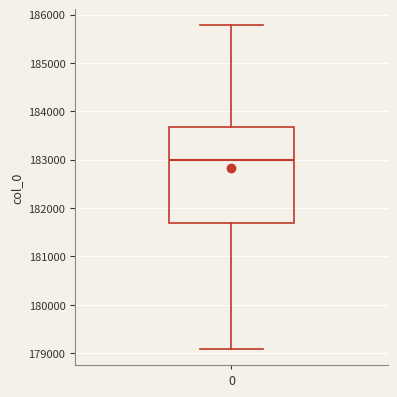

Where does the upper whisker of the box at x = 0 end on the y-axis? The values are not printed on the chart, so give them approximately, as read against the axis.

185800